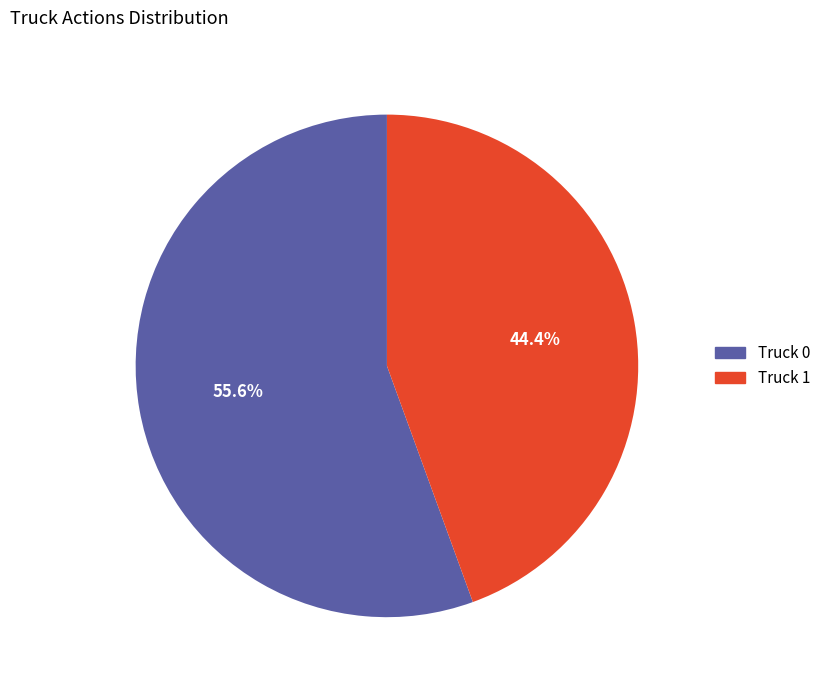

What percentage is NOT represented by Truck 0?

44.4%